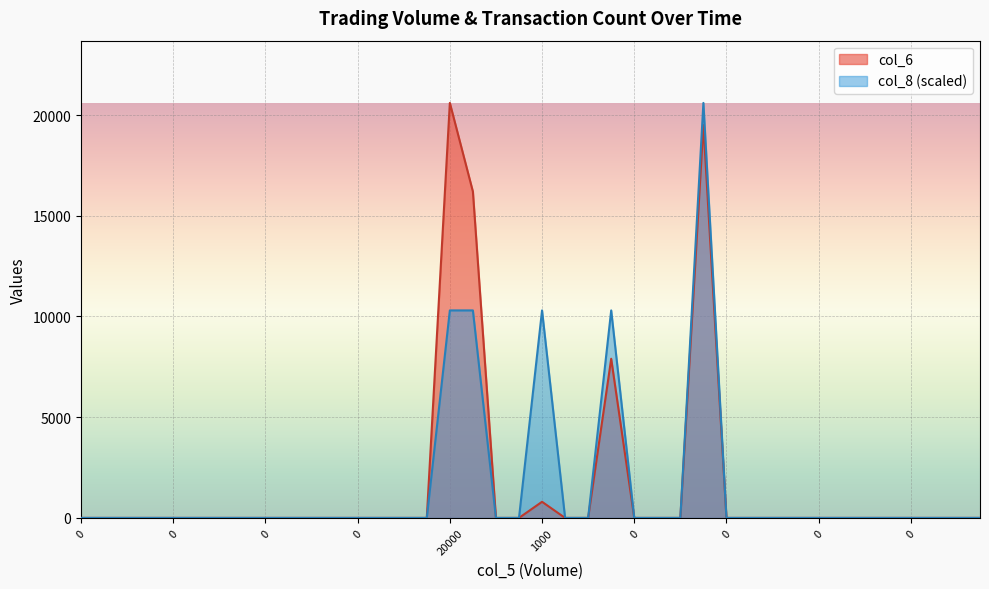

List the series in order of their peak value, highest first.

col_6, col_8